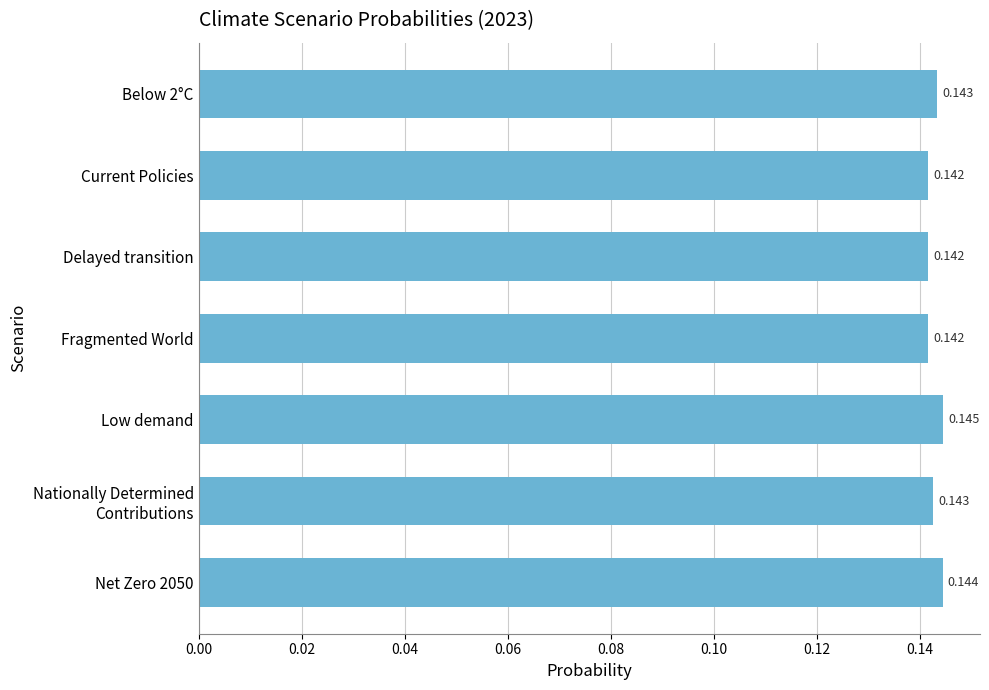

What is the label of the 5th bar from the bottom?

Delayed transition